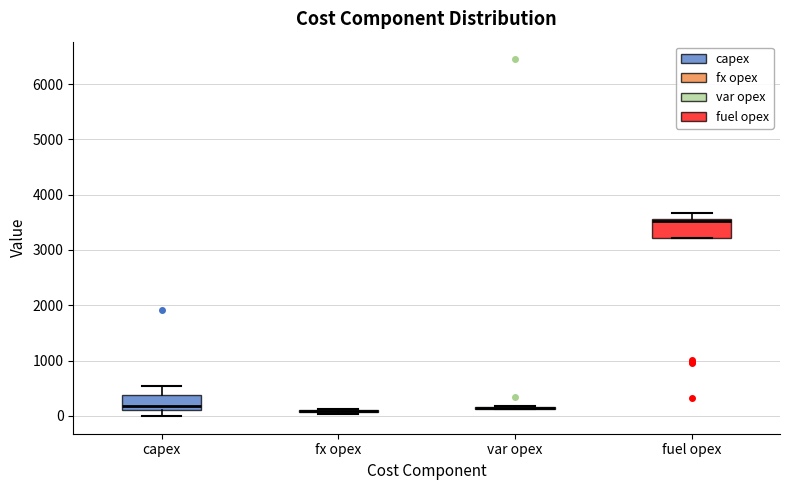

Reading left to right, transcribe this box plot: for each box, give where its median line is, the range the box spans, and where its two whiskers end, as read against the y-axis. The values are not printed on the chart, so give them approximately, as read against the axis.

capex: median 200, box 100 to 400, whiskers 0 to 500
fx opex: box collapsed to a line at 100, whiskers 0 to 100
var opex: box collapsed to a line at 100, whiskers 100 to 200
fuel opex: median 3500, box 3200 to 3600, whiskers 3200 to 3700